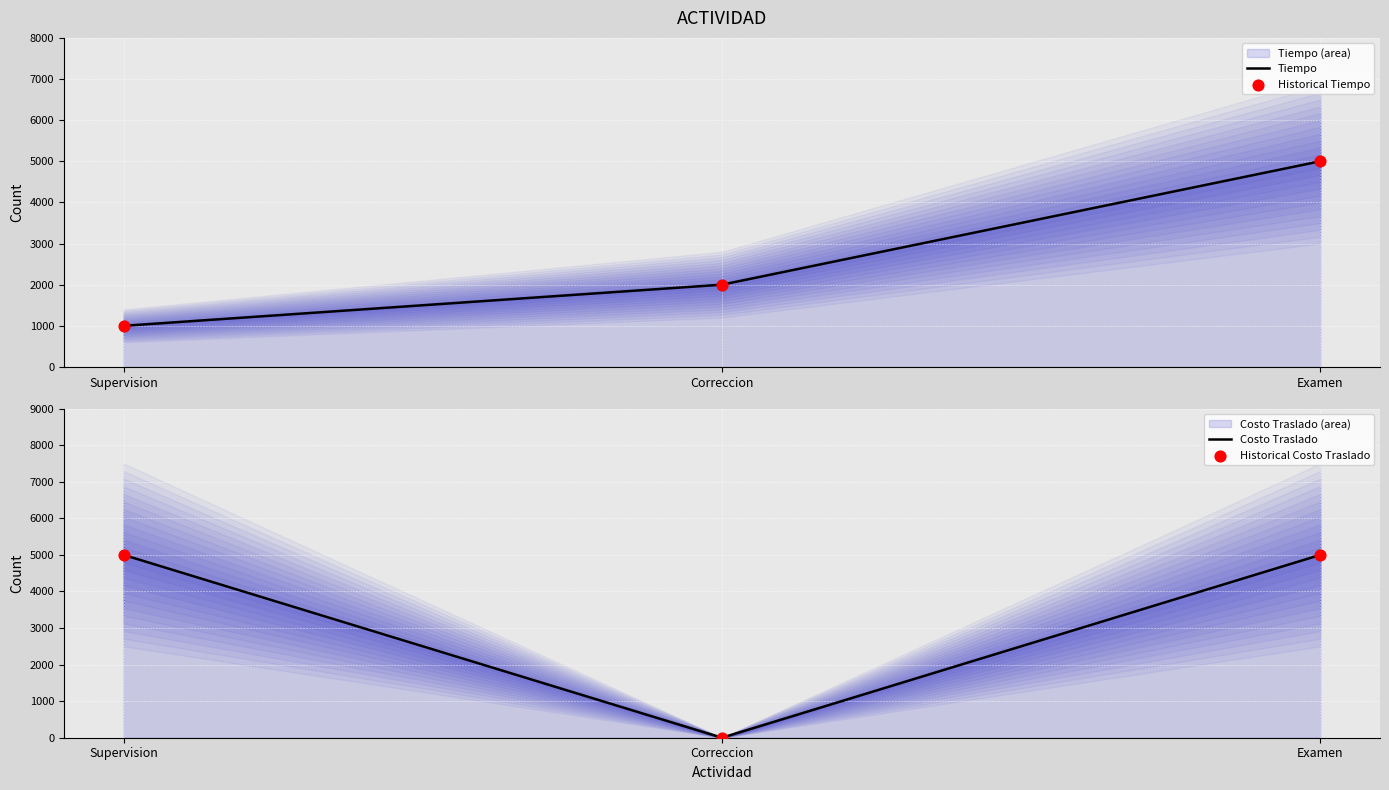

Which series has the largest total across all categories?

Costo Traslado